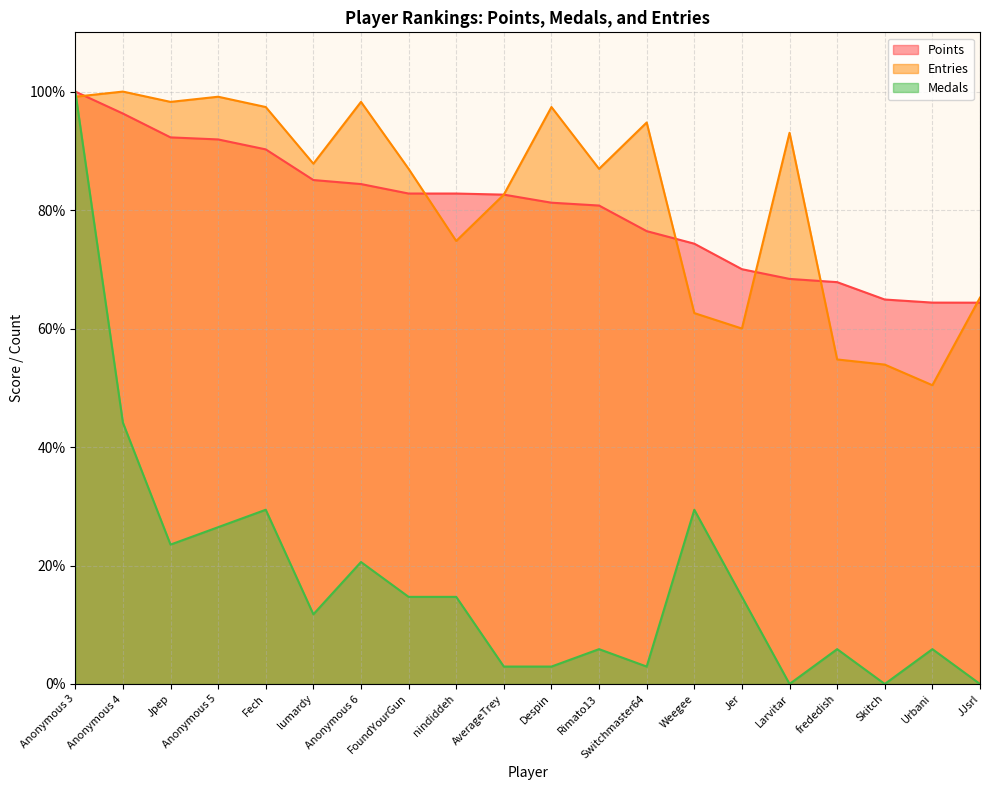

True or false: Entries has more than 1 interior local peaks.

True